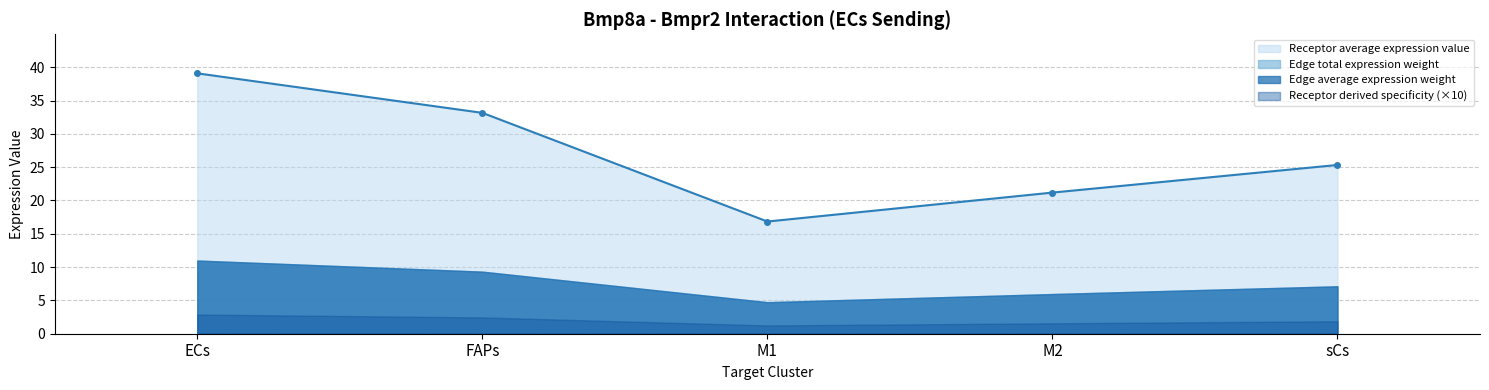

True or false: Edge average expression weight and Receptor average expression value cross at least once.

False